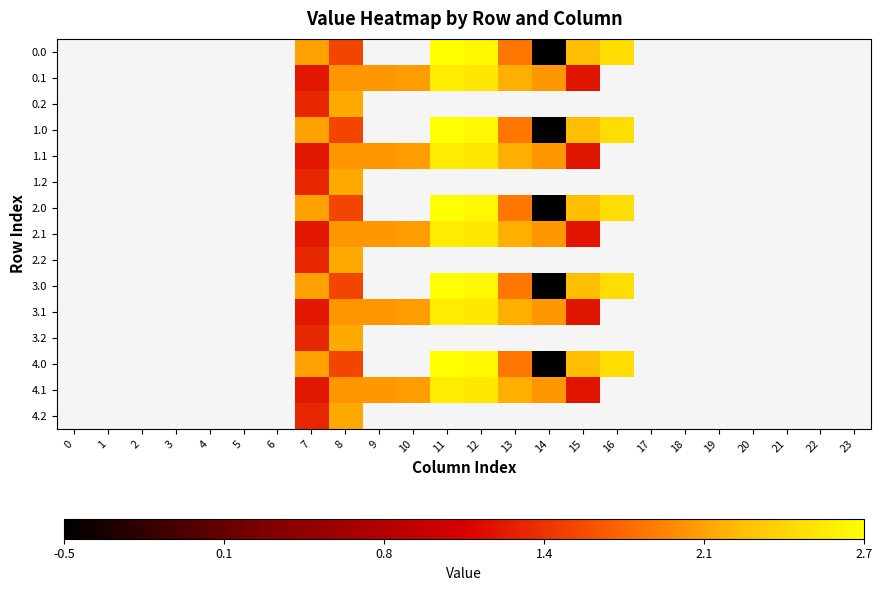

How many distinct data groups are displayed?

15